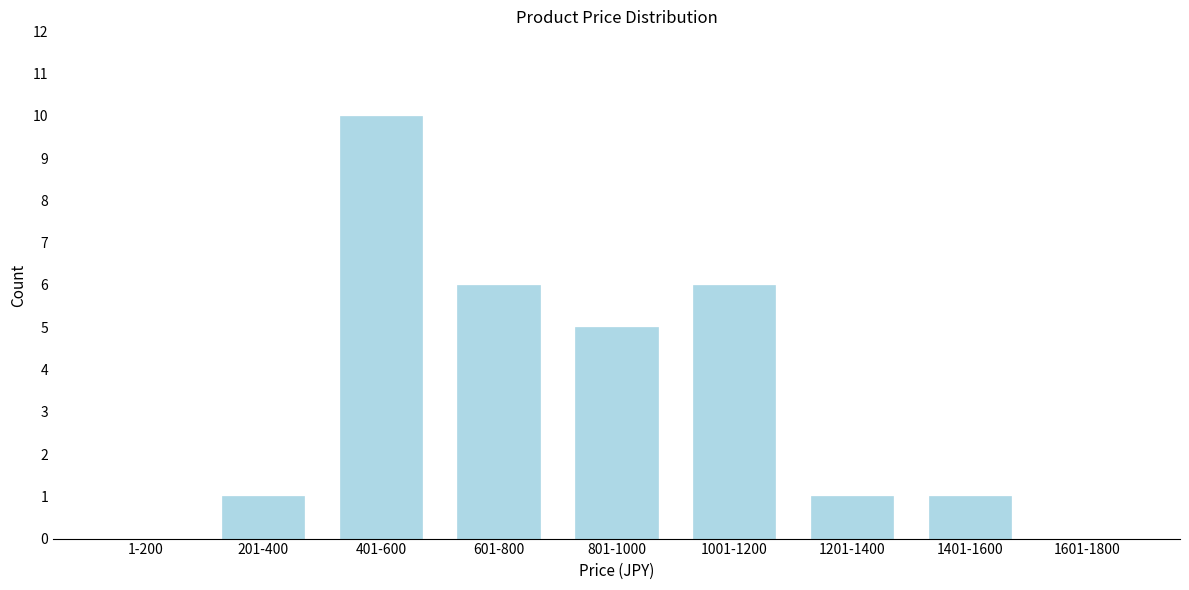

Reading right to left, list all the values displayed in this chart.

1601-1800=0	1401-1600=1	1201-1400=1	1001-1200=6	801-1000=5	601-800=6	401-600=10	201-400=1	1-200=0